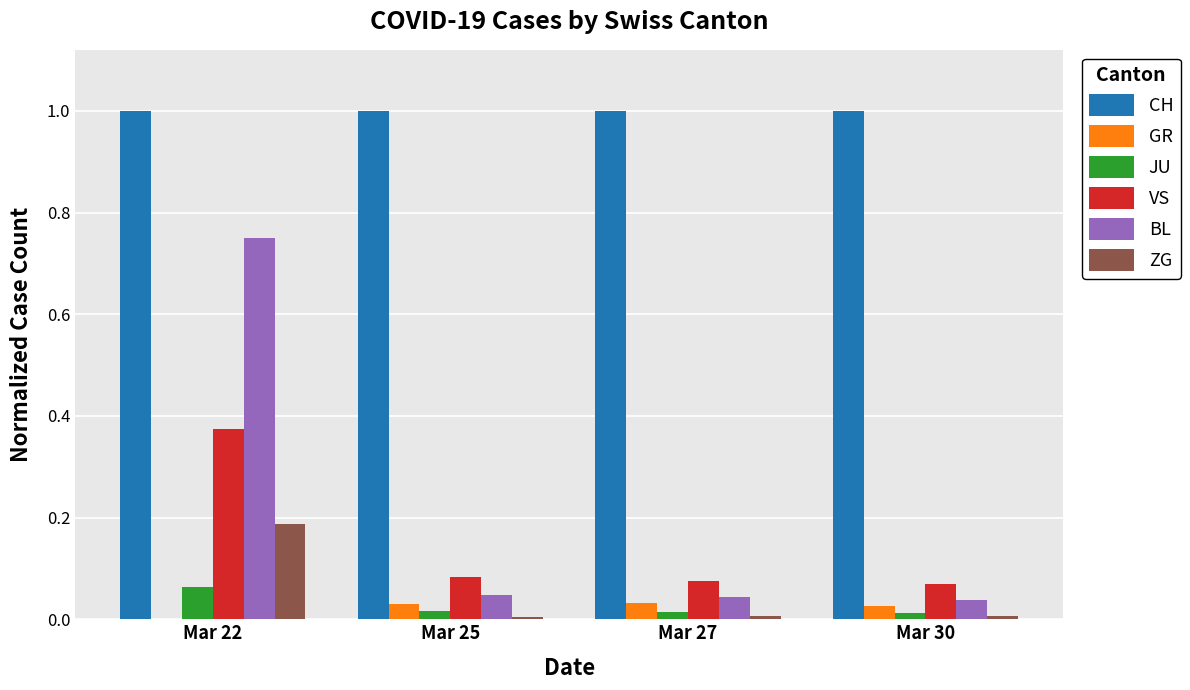

What is the greatest value displayed?

1.0